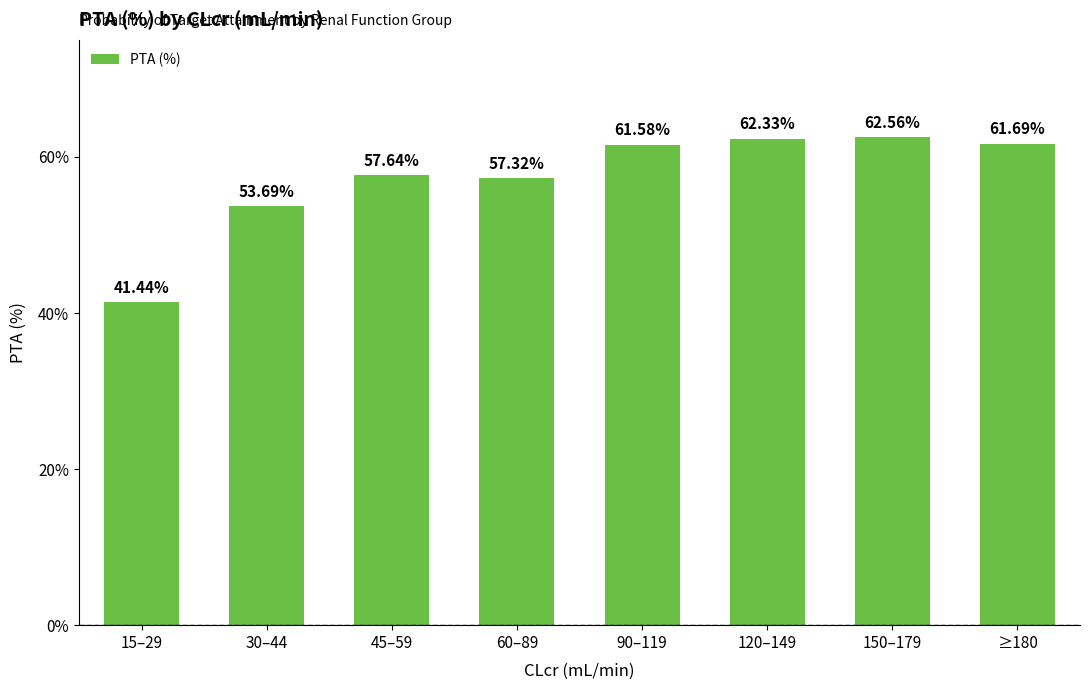

True or false: the data shows 41.4 at 15–29.

True